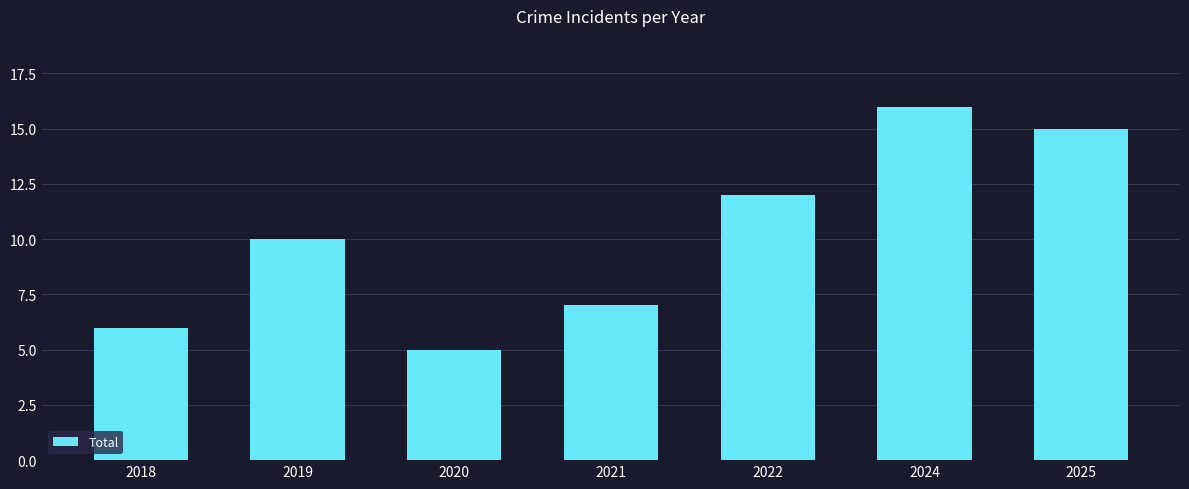

Which category has the lowest value across all series?

2020